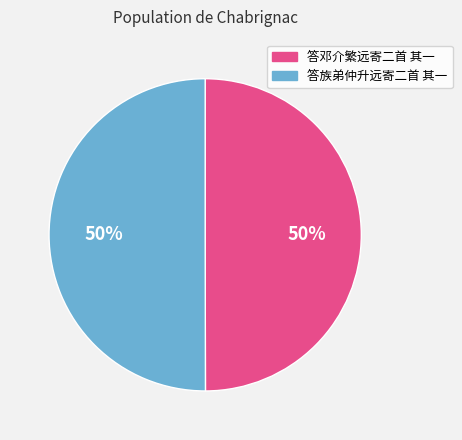

The 答邓介繁远寄二首 其一 slice represents 56% of the pie. True or false?

False